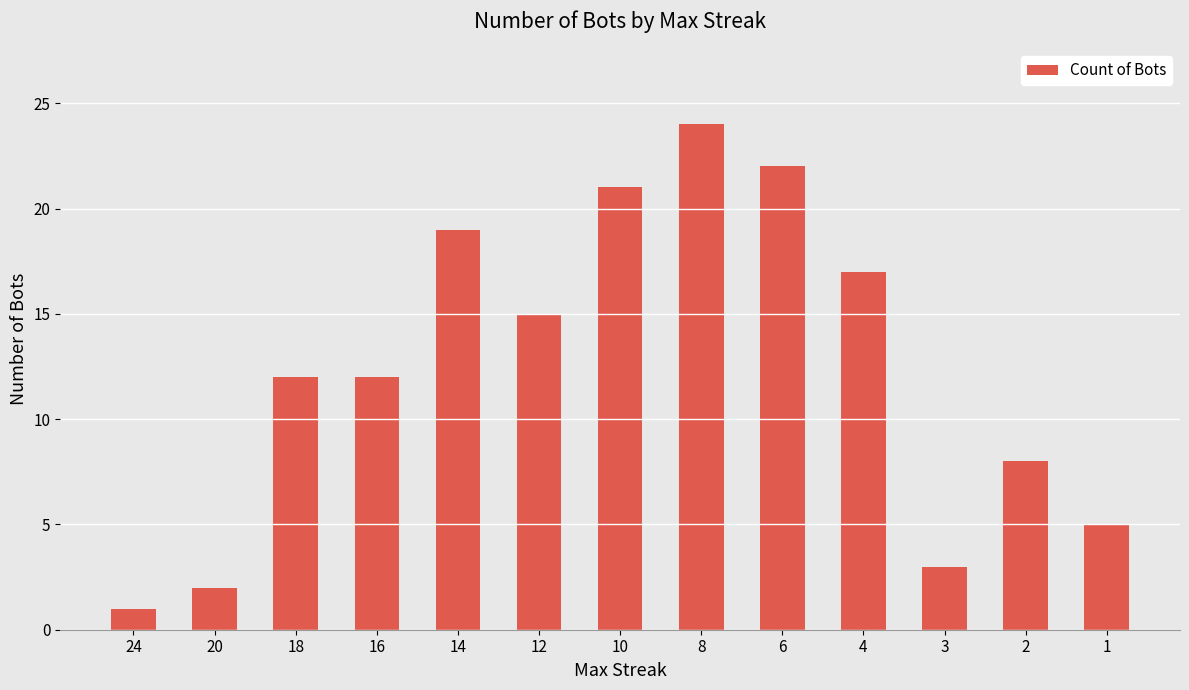

Between 2 and 16, which is larger?

16